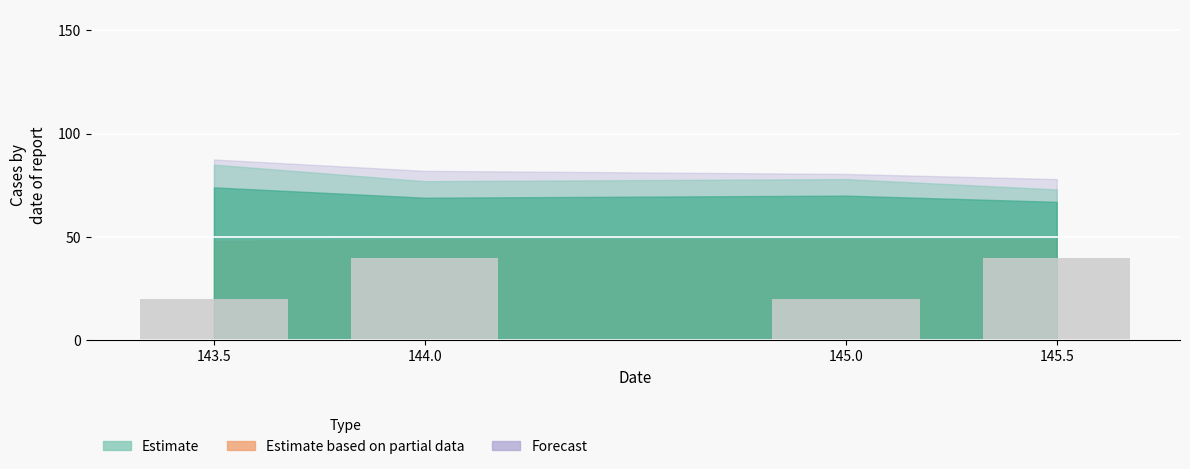

Reading right to left, list all the values displayed in this chart.

145.5=40	145.0=20	144.0=40	143.5=20